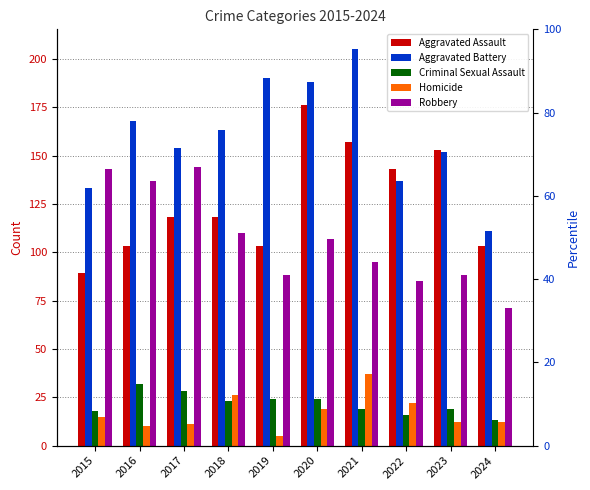

What is the value of the Robbery bar at the 7th from the left?

95